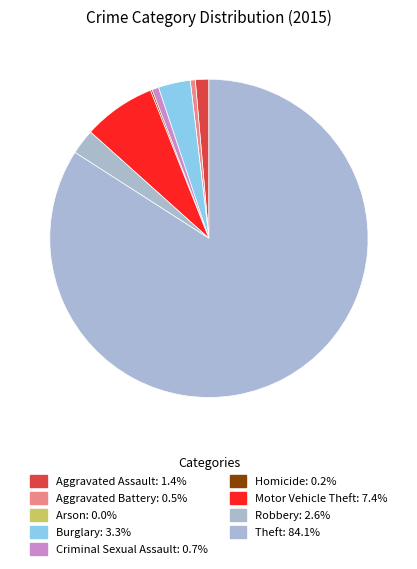

To the nearest percent, what is the difference between the Homicide and Theft slice percentages?

84%